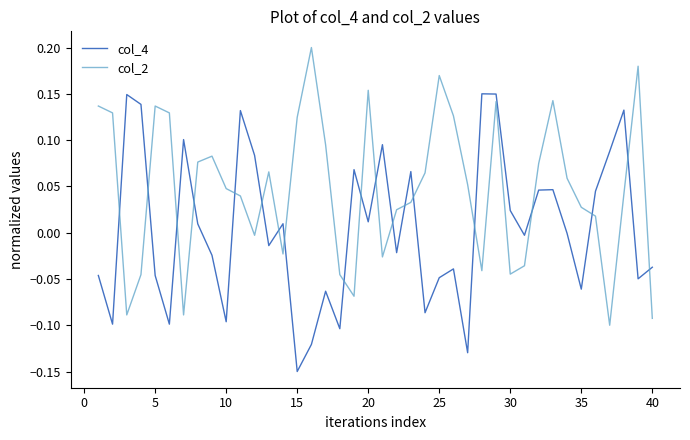

What is the difference between the maximum and minimum values in the col_2 series?

0.3